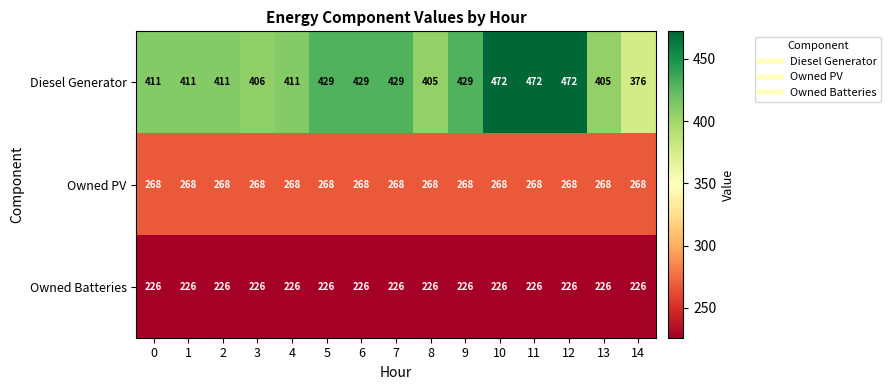

What is the average value of the Owned PV series?

268